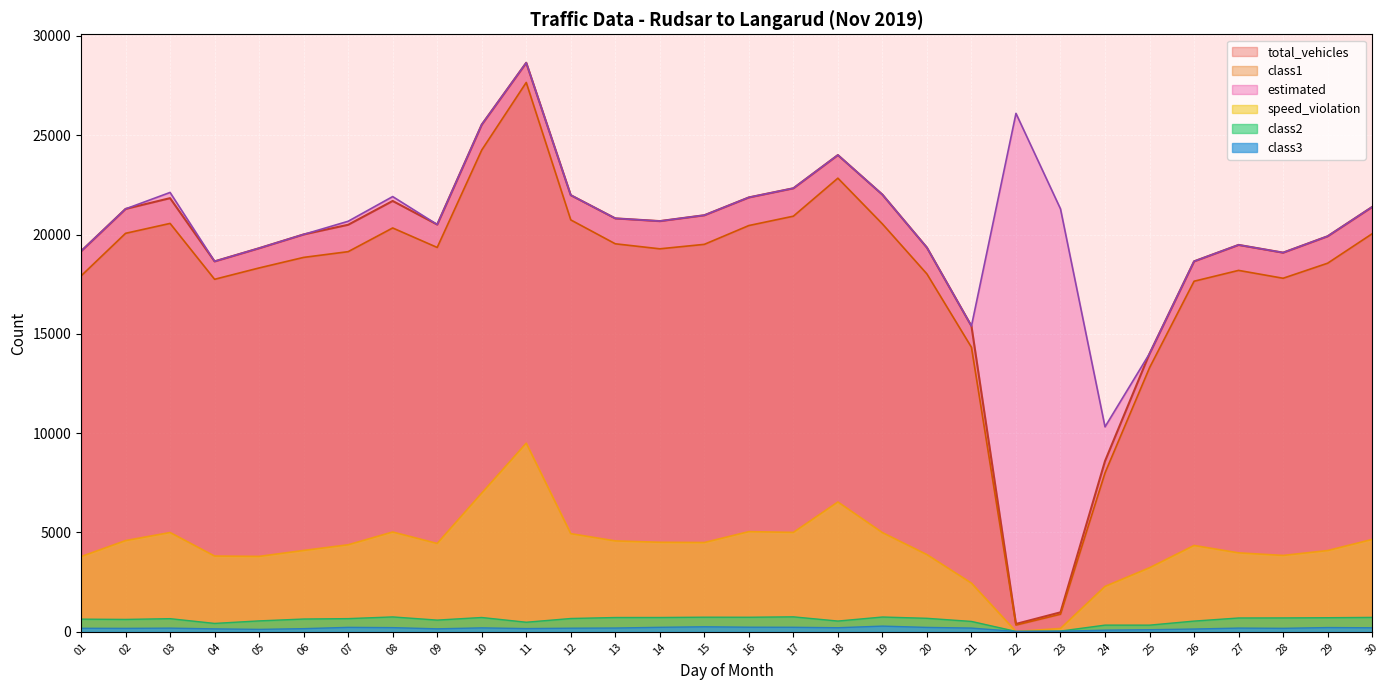

In total_vehicles, how many points are higher than both neighbors (excluding endpoints)?

5